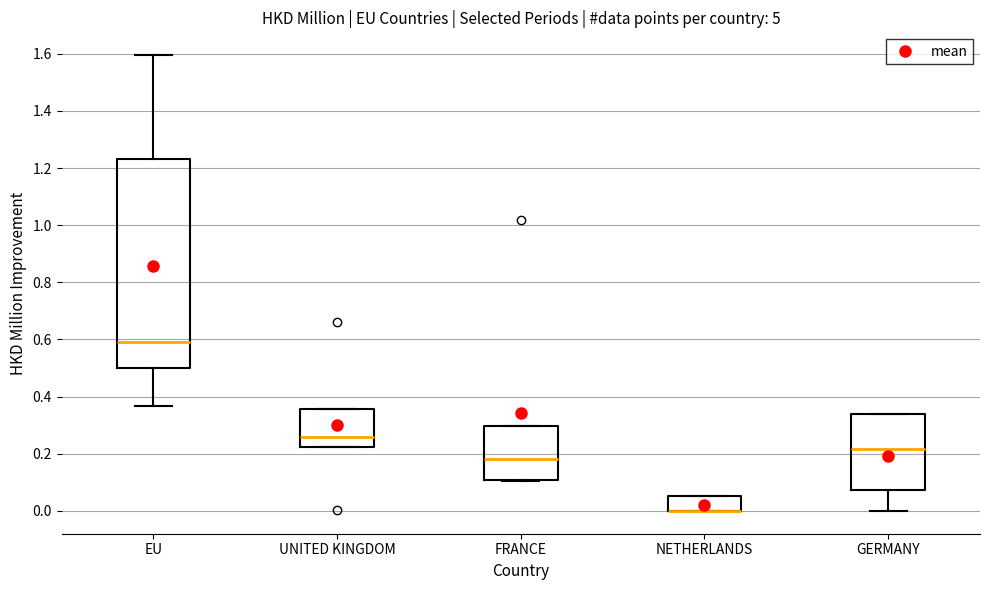

Which box is the tallest, from its lower edge to its upper edge?

EU